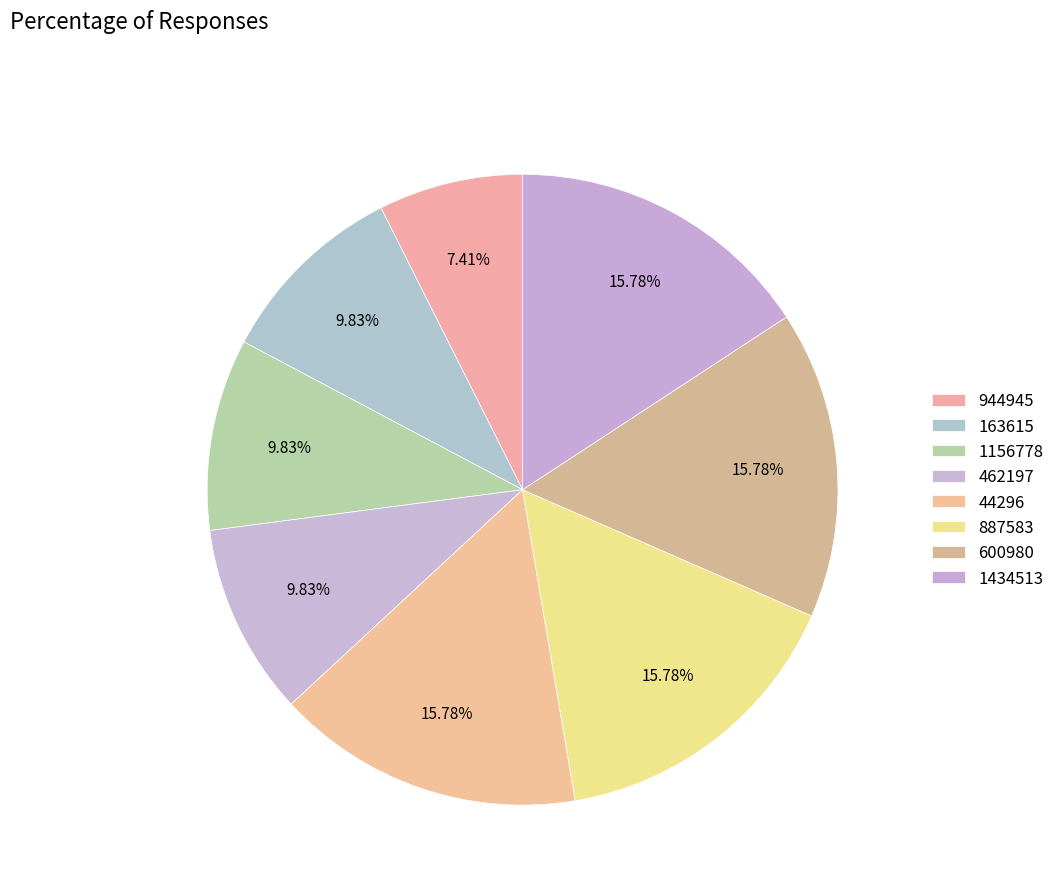

How many slices are in this pie chart?

8